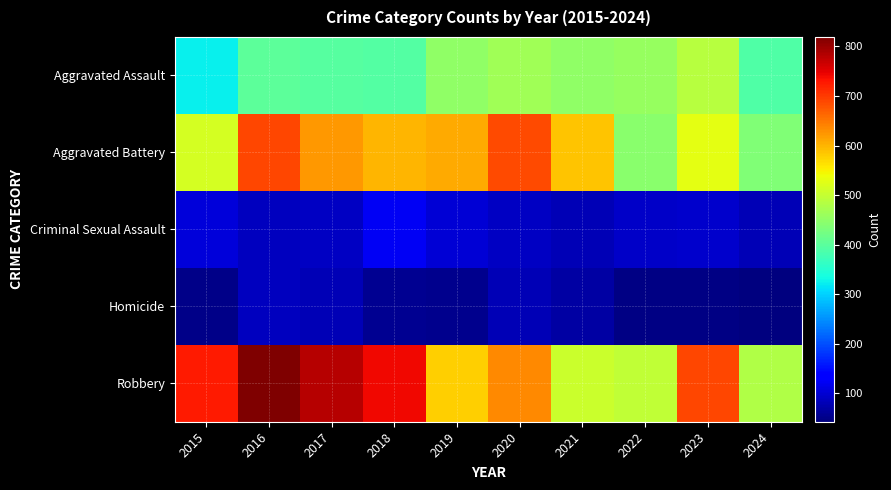

Reading left to right, list all the values displayed in this chart.

Aggravated Assault: 2015=323	2016=402	2017=396	2018=392	2019=452	2020=466	2021=452	2022=458	2023=488	2024=389
Aggravated Battery: 2015=515	2016=691	2017=623	2018=600	2019=608	2020=686	2021=587	2022=446	2023=530	2024=435
Criminal Sexual Assault: 2015=105	2016=87	2017=91	2018=123	2019=102	2020=89	2021=81	2022=93	2023=97	2024=80
Homicide: 2015=50	2016=87	2017=82	2018=56	2019=53	2020=81	2021=69	2022=49	2023=48	2024=43
Robbery: 2015=726	2016=819	2017=780	2018=741	2019=577	2020=637	2021=506	2022=495	2023=690	2024=480